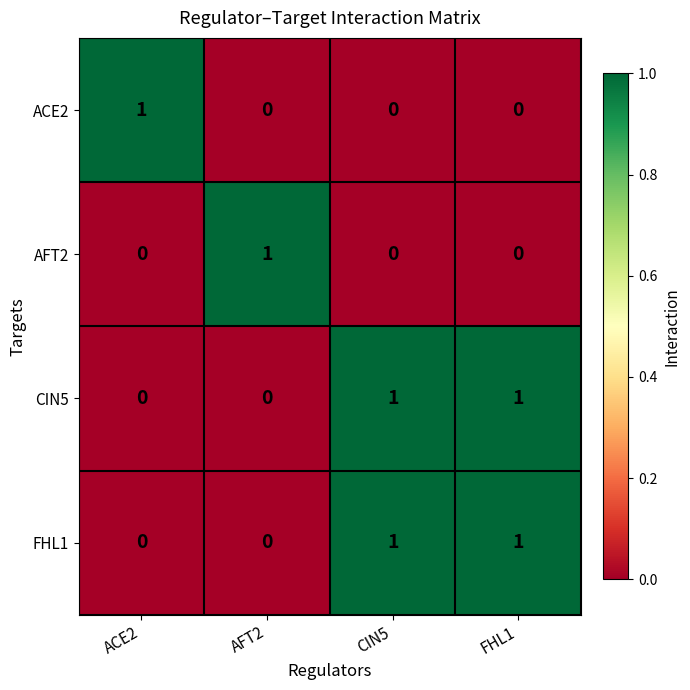

Which category has the highest value in the ACE2 series?

ACE2